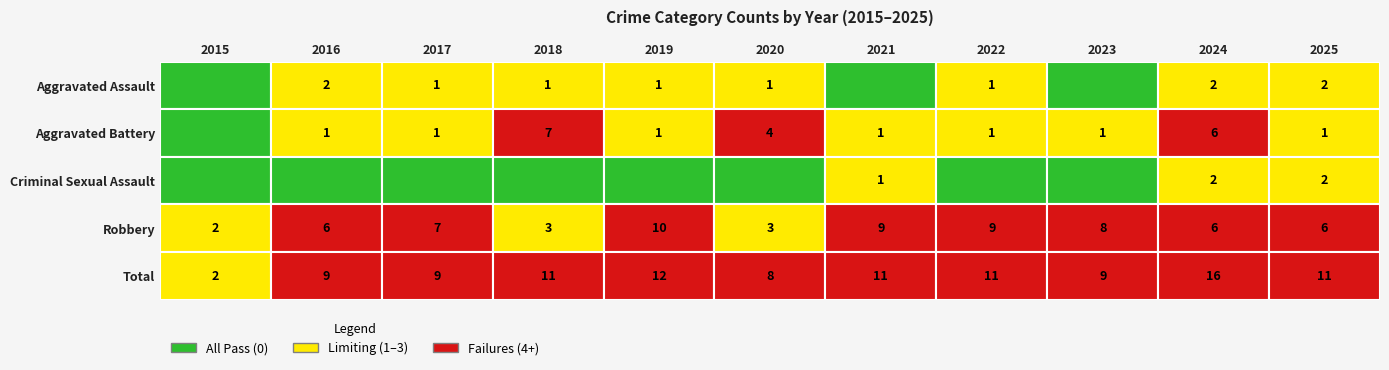

What is the average value of the Aggravated Assault series?

1